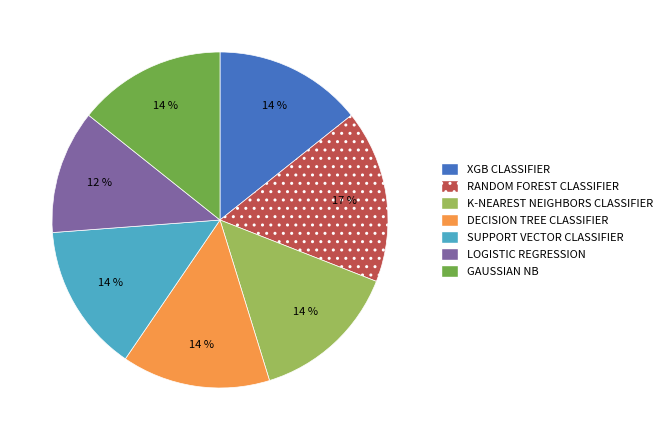

Does K-NEAREST NEIGHBORS CLASSIFIER represent more than half of the total?

No